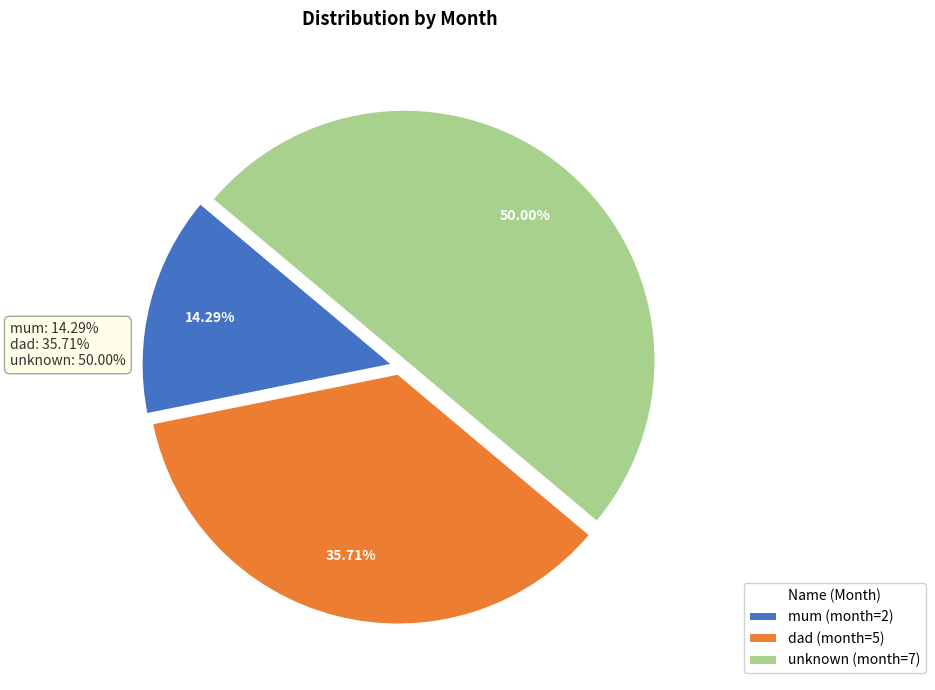

What portion of the pie excludes mum?

85.7%